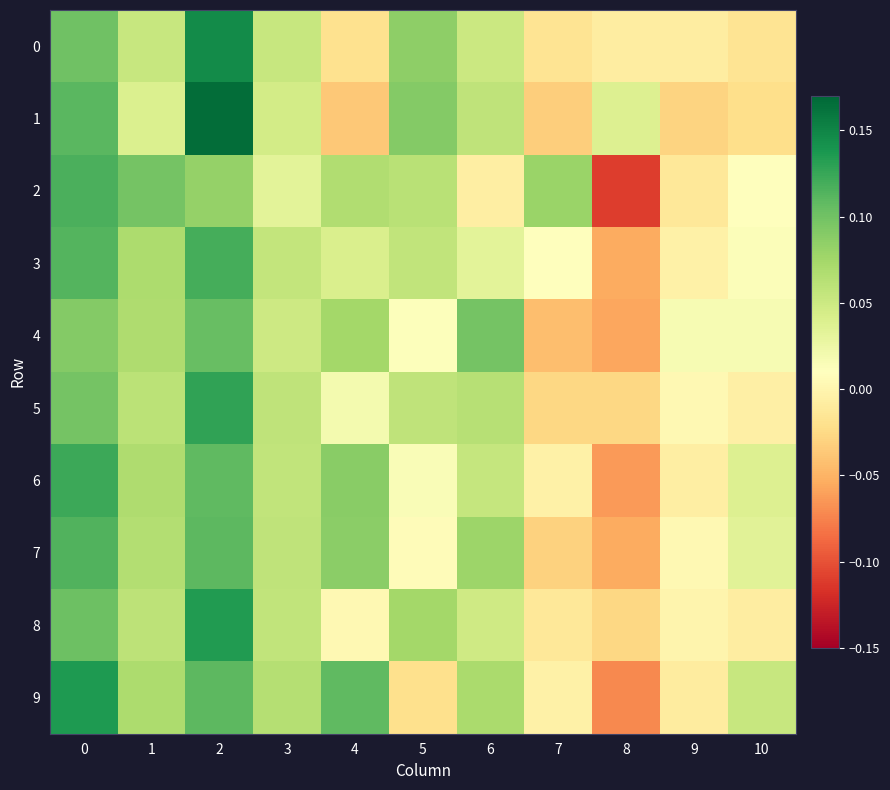

At which category does the chart reach its peak across all series?

2